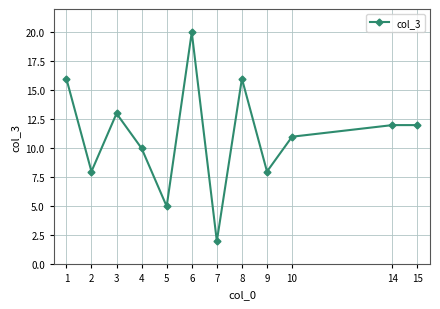

Count the number of categories in the chart.

12